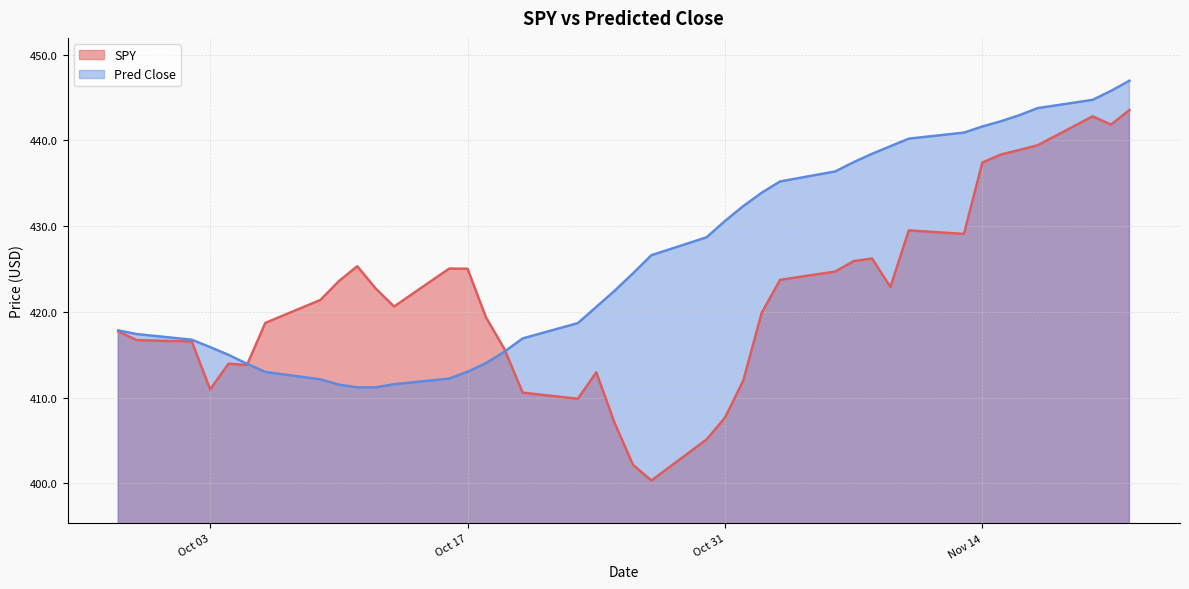

How many values in the SPY series exceed 421?

20